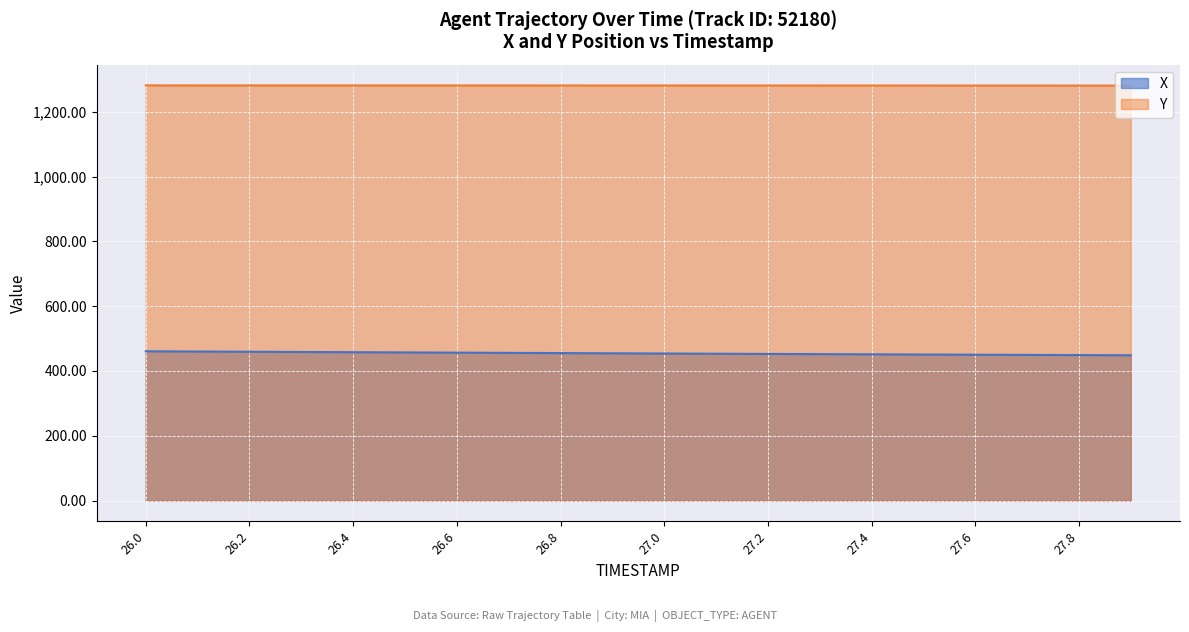

How many data points in Y are above 1281?

15